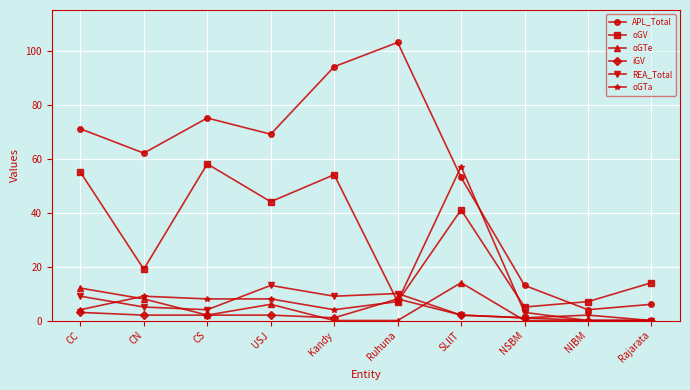

How many categories are shown in the chart?

10